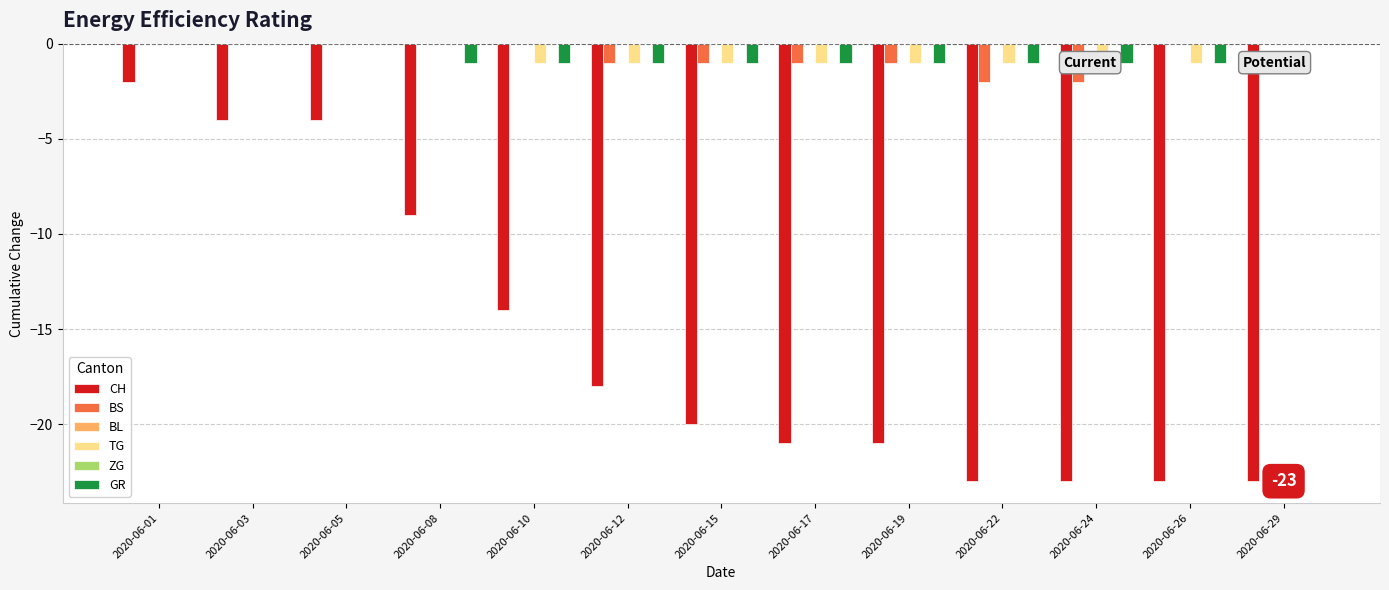

What is the approximate value of TG at 2020-06-22?

-1